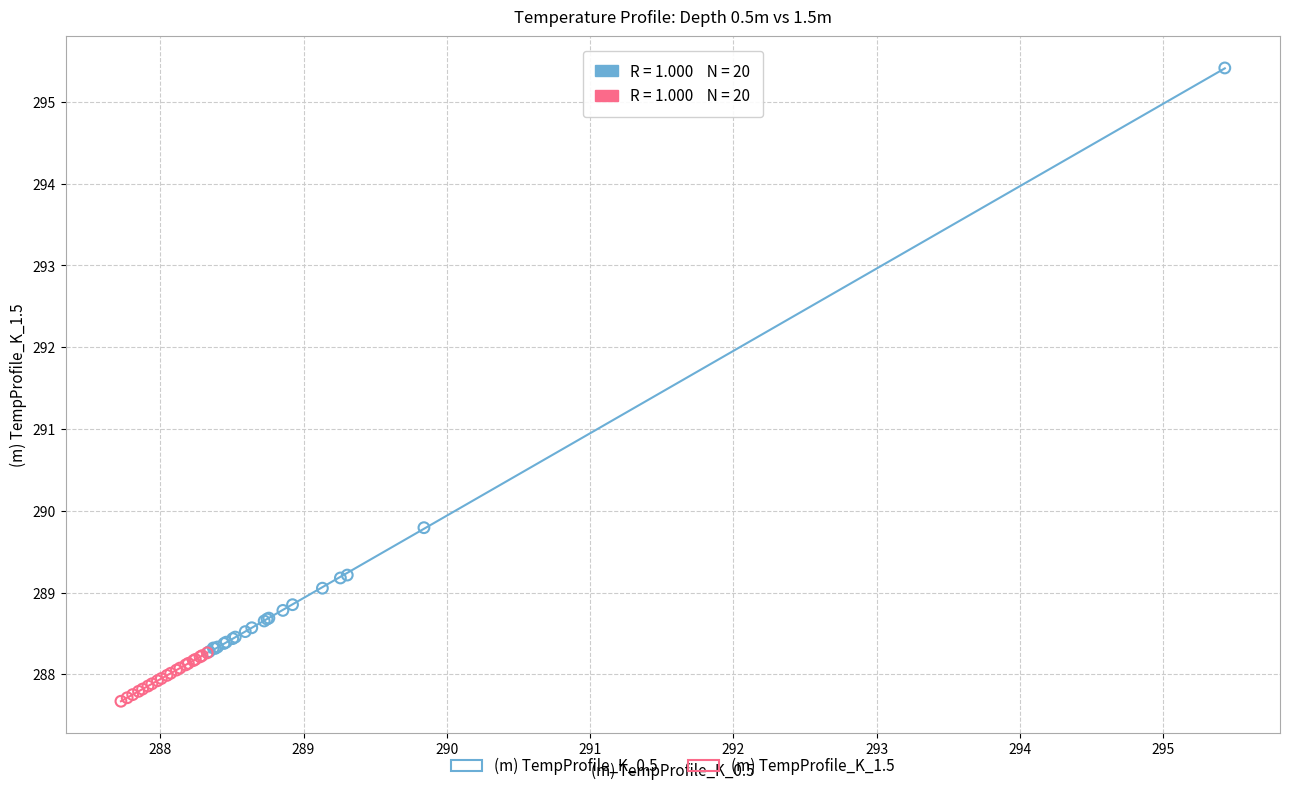

Which series reaches the maximum Y coordinate?

(m) TempProfile_K_0.5